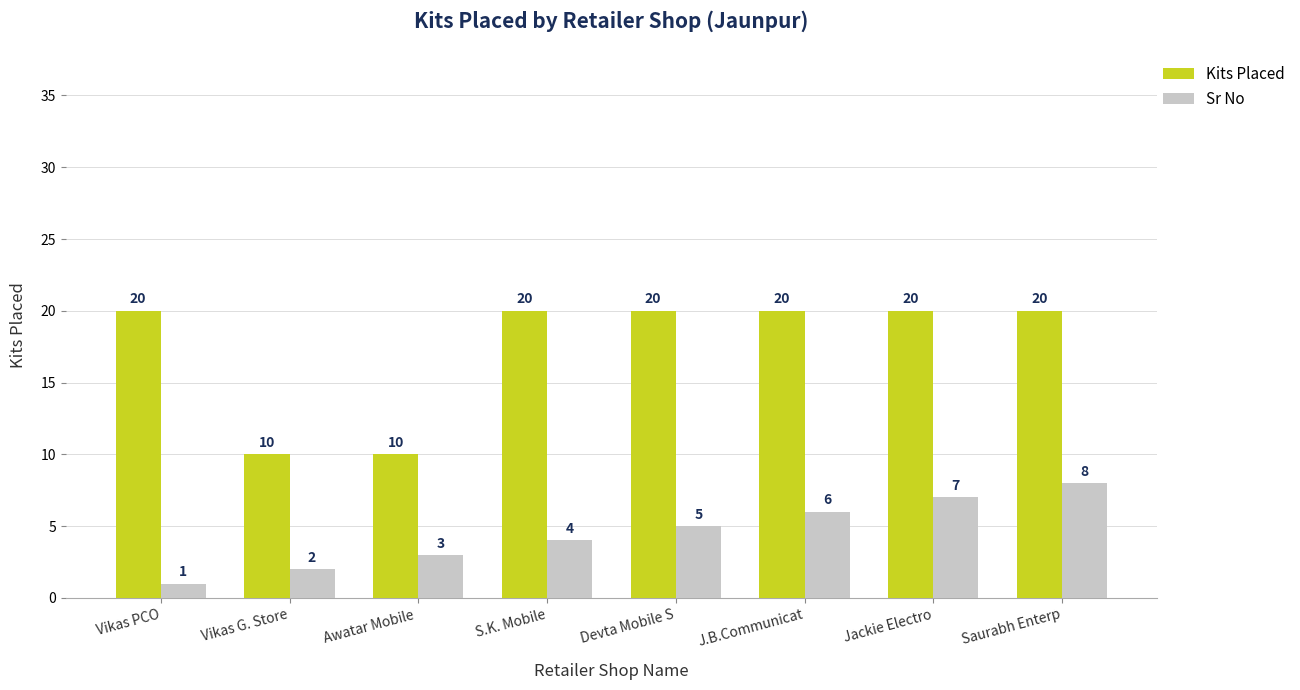

Reading left to right, list all the values displayed in this chart.

Kits Placed: Vikas PCO=20	Vikas G. Store=10	Awatar Mobile =10	S.K. Mobile=20	Devta Mobile S=20	J.B.Communicat=20	Jackie Electro=20	Saurabh Enterp=20
Sr No: Vikas PCO=1	Vikas G. Store=2	Awatar Mobile =3	S.K. Mobile=4	Devta Mobile S=5	J.B.Communicat=6	Jackie Electro=7	Saurabh Enterp=8